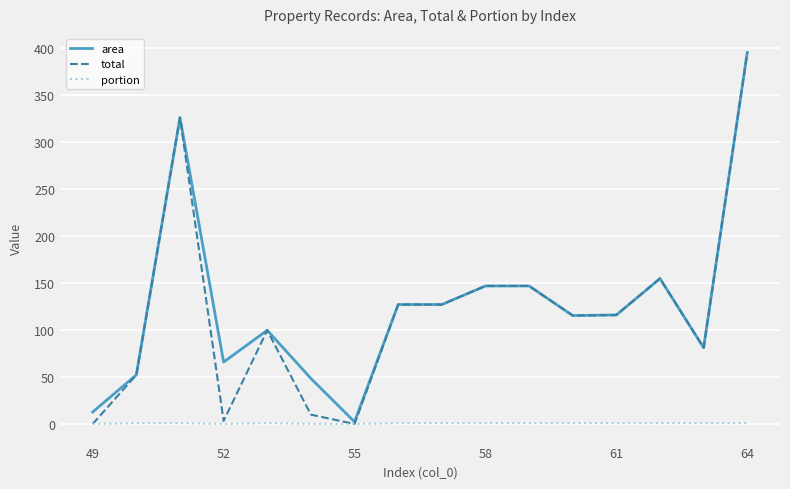

What is the highest value of the total series?

395.6